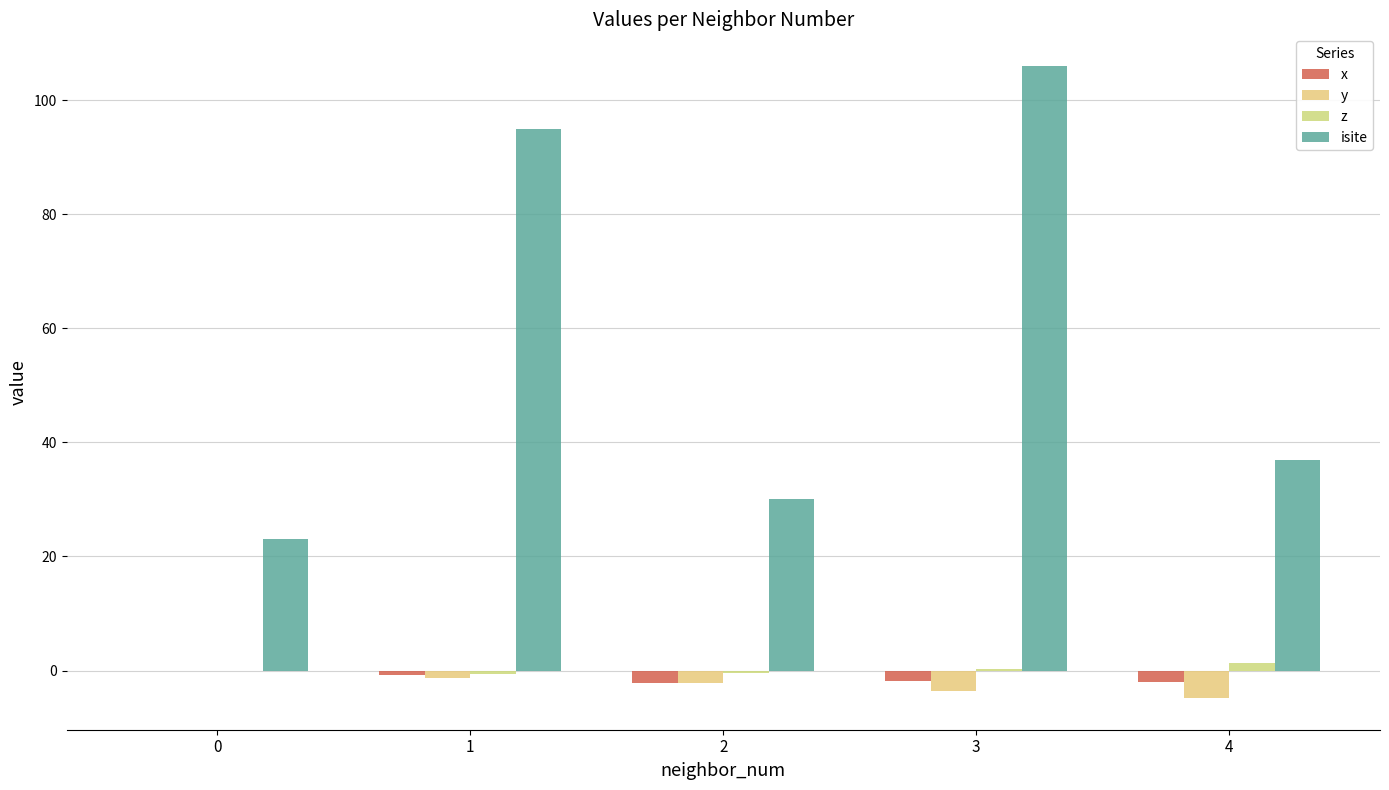

Count the number of data series in this chart.

4